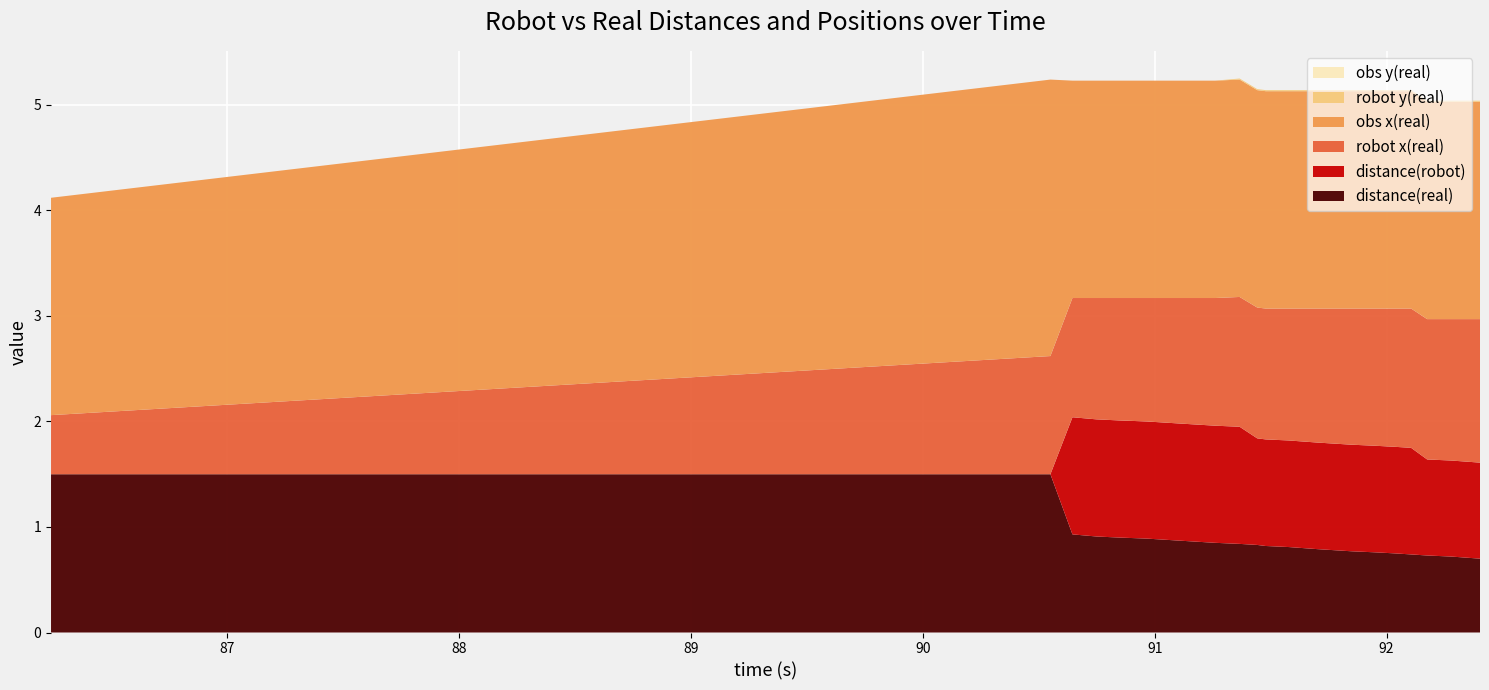

Reading left to right, transcribe all the data shown in this chart.

distance(real): 1.5	1.5	0.9	0.9	0.9	0.9	0.9	0.8	0.8	0.8	0.8	0.8	0.8	0.8	0.8	0.8	0.7	0.7	0.7	0.7
distance(robot): 0.0	0.0	1.1	1.1	1.1	1.1	1.1	1.1	1.1	1.0	1.0	1.0	1.0	1.0	1.0	1.0	1.0	0.9	0.9	0.9
robot x(real): 0.6	1.1	1.1	1.1	1.2	1.2	1.2	1.2	1.2	1.2	1.2	1.2	1.3	1.3	1.3	1.3	1.3	1.3	1.3	1.4
obs x(real): 2.1	2.6	2.1	2.1	2.1	2.1	2.1	2.1	2.1	2.1	2.1	2.1	2.1	2.1	2.1	2.1	2.1	2.1	2.1	2.1
robot y(real): 0.0	0.0	0.0	0.0	0.0	0.0	0.0	0.0	0.0	0.0	0.0	0.0	0.0	0.0	0.0	0.0	0.0	0.0	0.0	0.0
obs y(real): 0.0	0.0	0.0	0.0	0.0	0.0	0.0	0.0	0.0	0.0	0.0	0.0	0.0	0.0	0.0	0.0	0.0	0.0	0.0	0.0